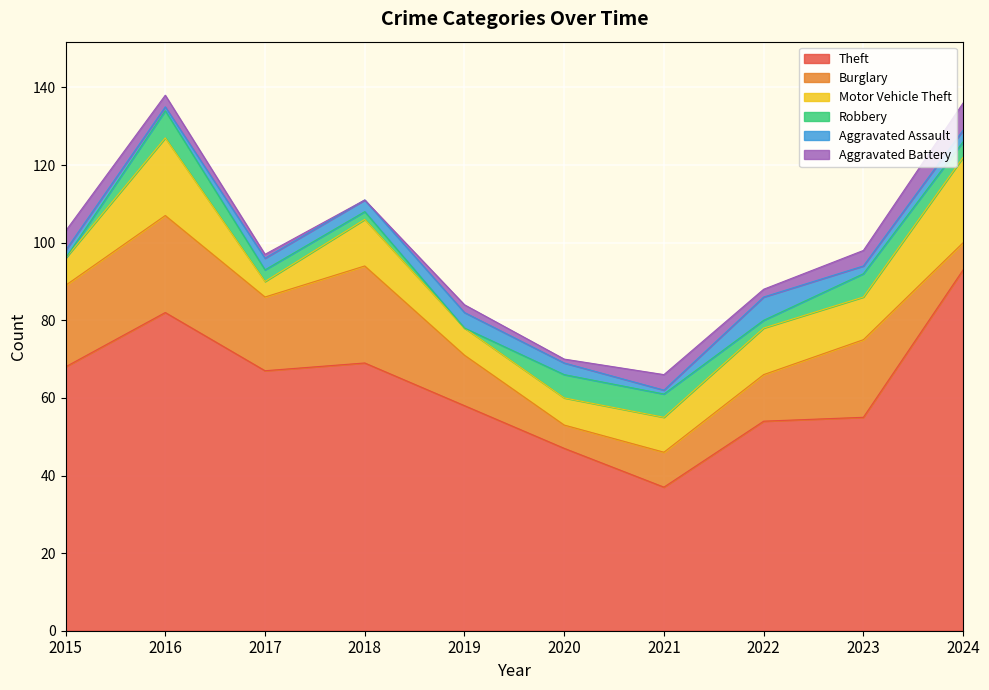

Where is Aggravated Assault nearest to the value 3?

2017